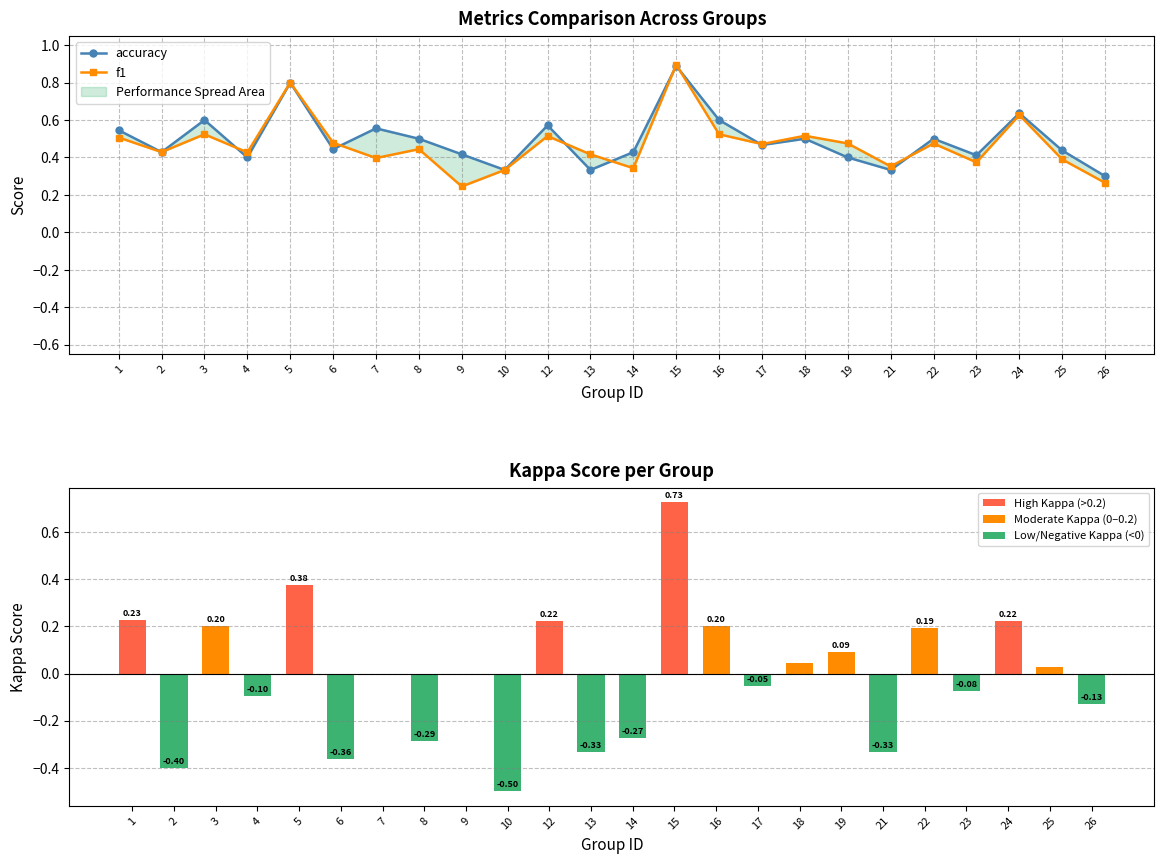

Are the bars grouped side by side (vs. stacked)?

Yes